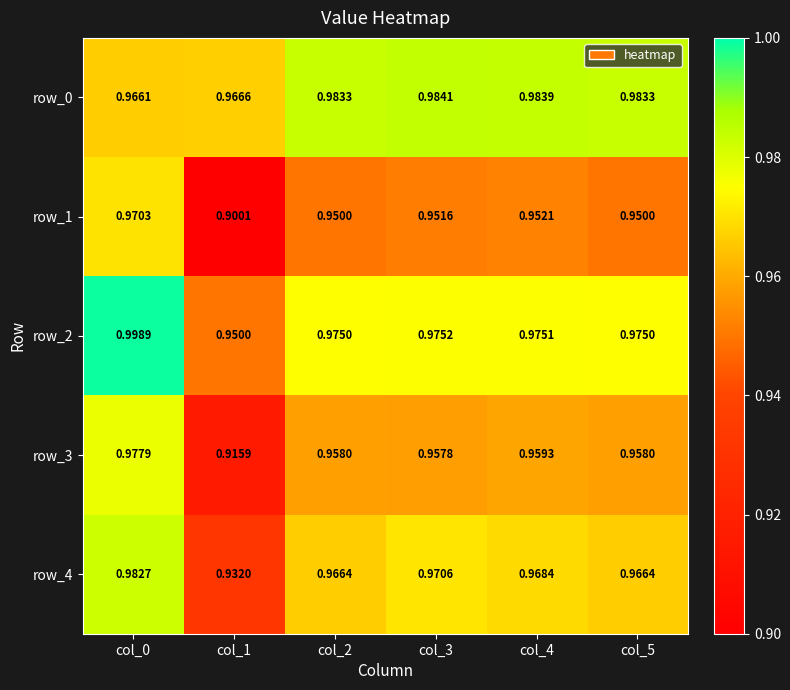

At col_4, list the series in order from largest to smallest.

row_0, row_2, row_4, row_3, row_1